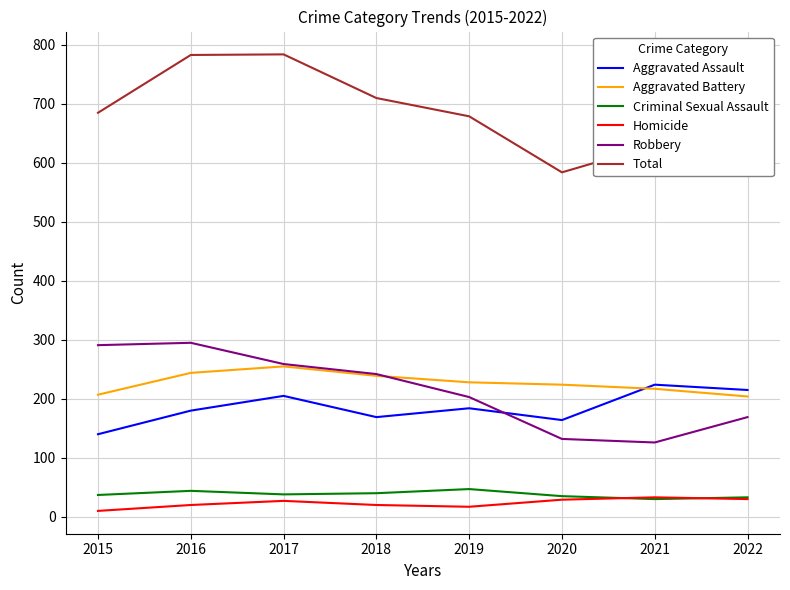

Does the chart display data point markers on the line(s)?

No